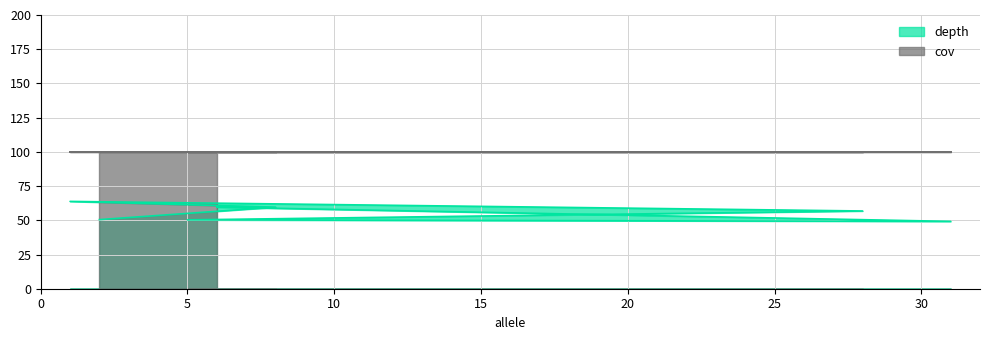

How many lines are shown in the chart?

2